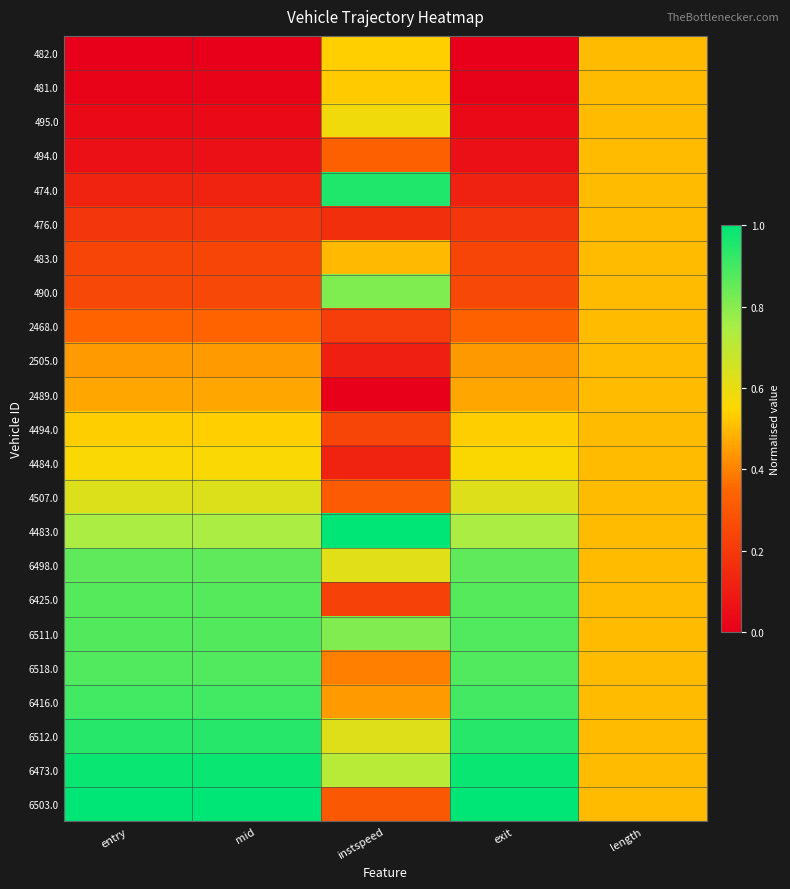

Reading left to right, what are all the values shown in this chart?

482.0: entry=0.0	mid=0.0	instspeed=0.5	exit=0.0	length=0.5
481.0: entry=0.0	mid=0.0	instspeed=0.5	exit=0.0	length=0.5
495.0: entry=0.0	mid=0.0	instspeed=0.6	exit=0.0	length=0.5
494.0: entry=0.1	mid=0.1	instspeed=0.3	exit=0.1	length=0.5
474.0: entry=0.1	mid=0.1	instspeed=1.0	exit=0.1	length=0.5
476.0: entry=0.2	mid=0.2	instspeed=0.2	exit=0.2	length=0.5
483.0: entry=0.2	mid=0.2	instspeed=0.5	exit=0.2	length=0.5
490.0: entry=0.3	mid=0.3	instspeed=0.8	exit=0.2	length=0.5
2468.0: entry=0.3	mid=0.3	instspeed=0.2	exit=0.3	length=0.5
2505.0: entry=0.4	mid=0.4	instspeed=0.1	exit=0.4	length=0.5
2489.0: entry=0.5	mid=0.5	instspeed=0.0	exit=0.5	length=0.5
4494.0: entry=0.5	mid=0.5	instspeed=0.2	exit=0.5	length=0.5
4484.0: entry=0.6	mid=0.6	instspeed=0.1	exit=0.6	length=0.5
4507.0: entry=0.6	mid=0.6	instspeed=0.3	exit=0.6	length=0.5
4483.0: entry=0.7	mid=0.7	instspeed=1.0	exit=0.7	length=0.5
6498.0: entry=0.9	mid=0.9	instspeed=0.6	exit=0.9	length=0.5
6425.0: entry=0.9	mid=0.9	instspeed=0.2	exit=0.9	length=0.5
6511.0: entry=0.9	mid=0.9	instspeed=0.8	exit=0.9	length=0.5
6518.0: entry=0.9	mid=0.9	instspeed=0.4	exit=0.9	length=0.5
6416.0: entry=0.9	mid=0.9	instspeed=0.4	exit=0.9	length=0.5
6512.0: entry=0.9	mid=0.9	instspeed=0.6	exit=0.9	length=0.5
6473.0: entry=1.0	mid=1.0	instspeed=0.7	exit=1.0	length=0.5
6503.0: entry=1.0	mid=1.0	instspeed=0.3	exit=1.0	length=0.5